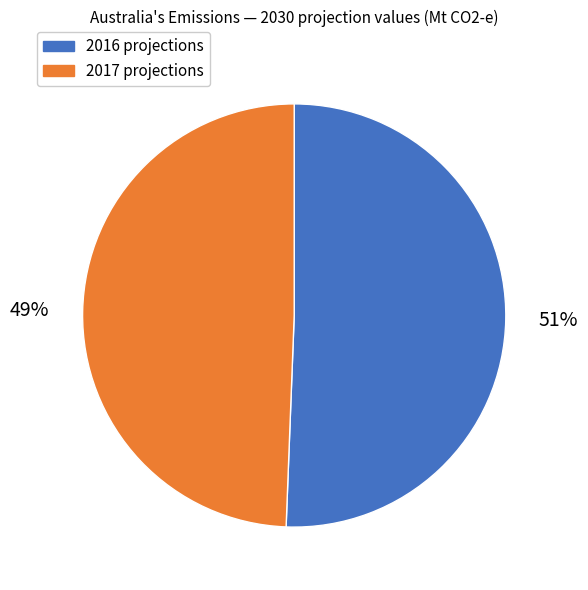

Is 2016 projections the majority of the pie?

Yes